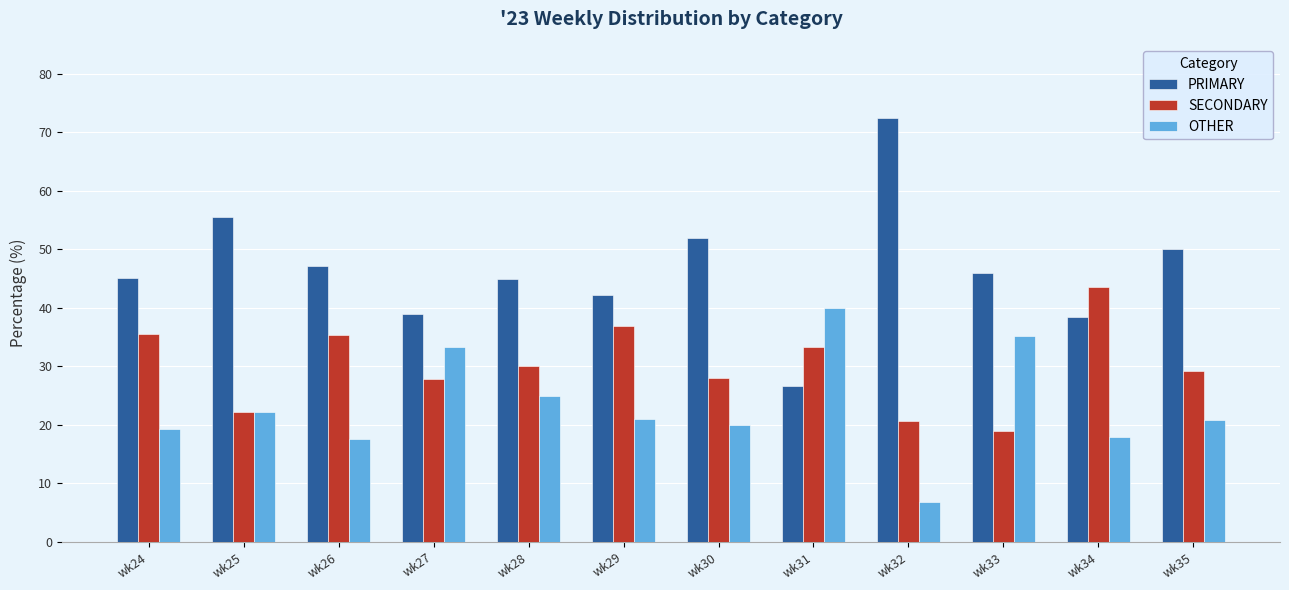

Are the bars horizontal?

No